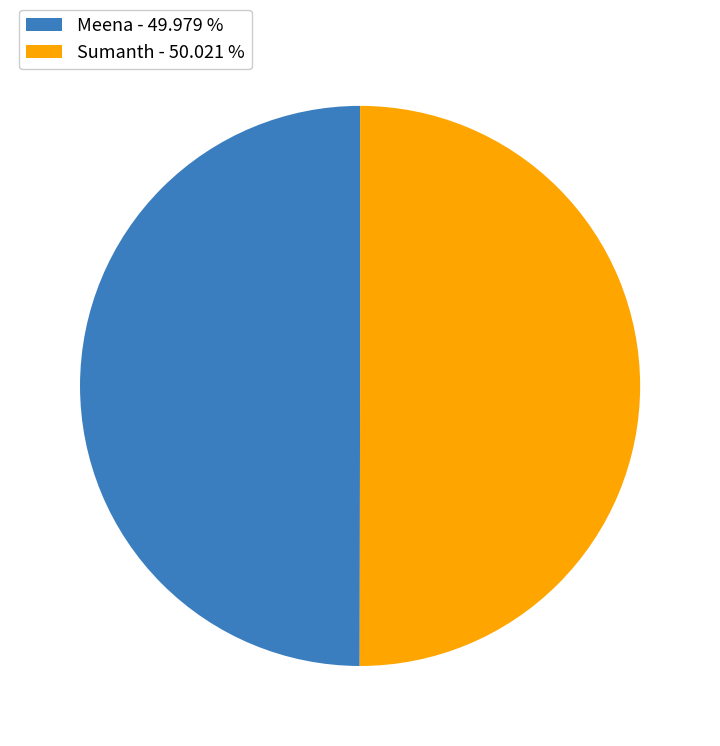

True or false: Sumanth accounts for 39% of the total.

False